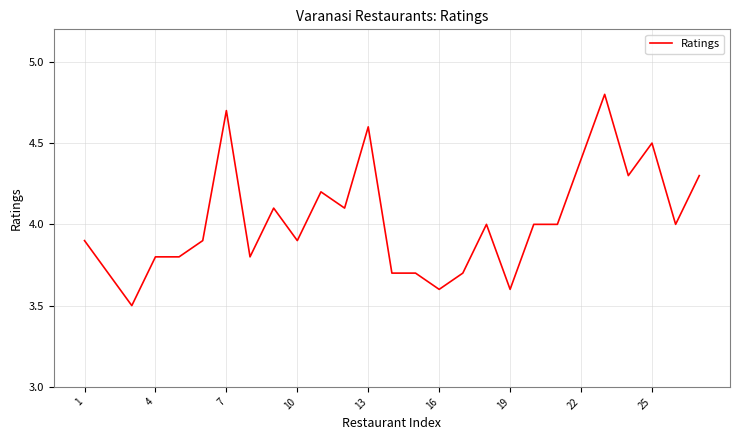

What is the smallest value displayed?

3.5